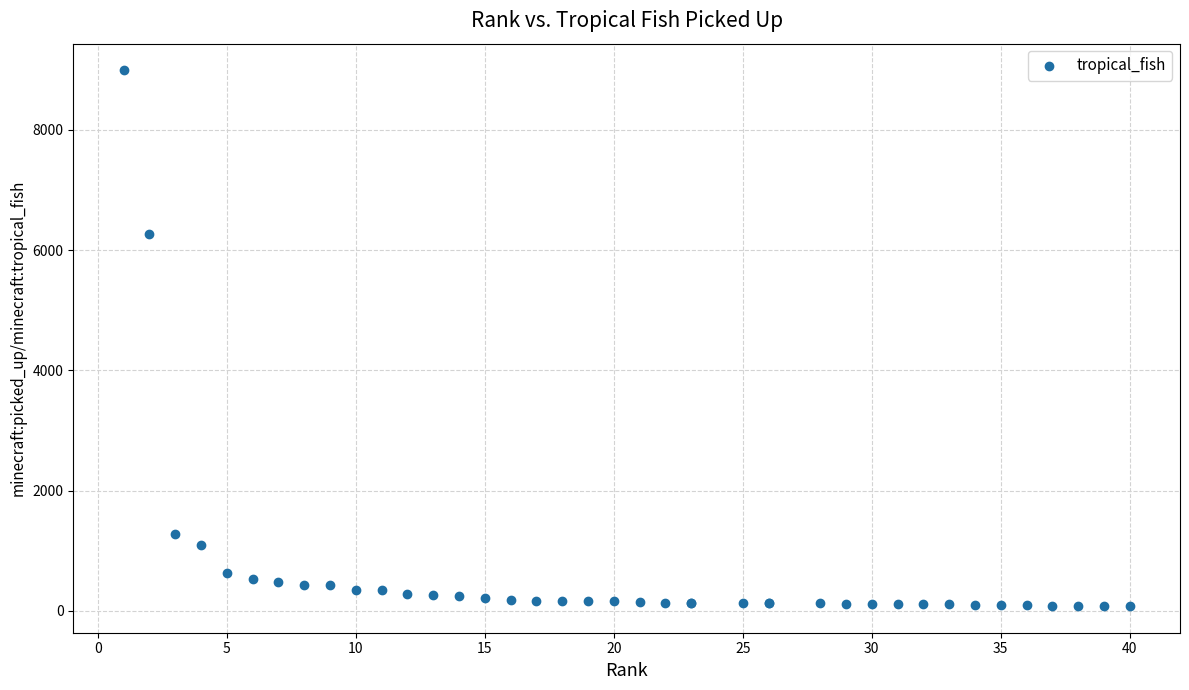

What Y value in the scatter plot is closest to 4534?

6272